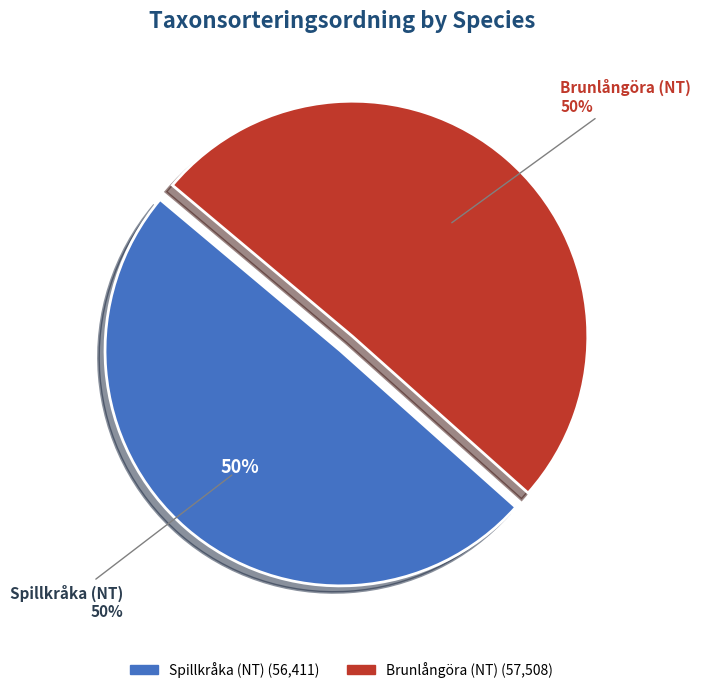

What is the change in value from Spillkråka (NT) to Brunlångöra (NT)?

+1097